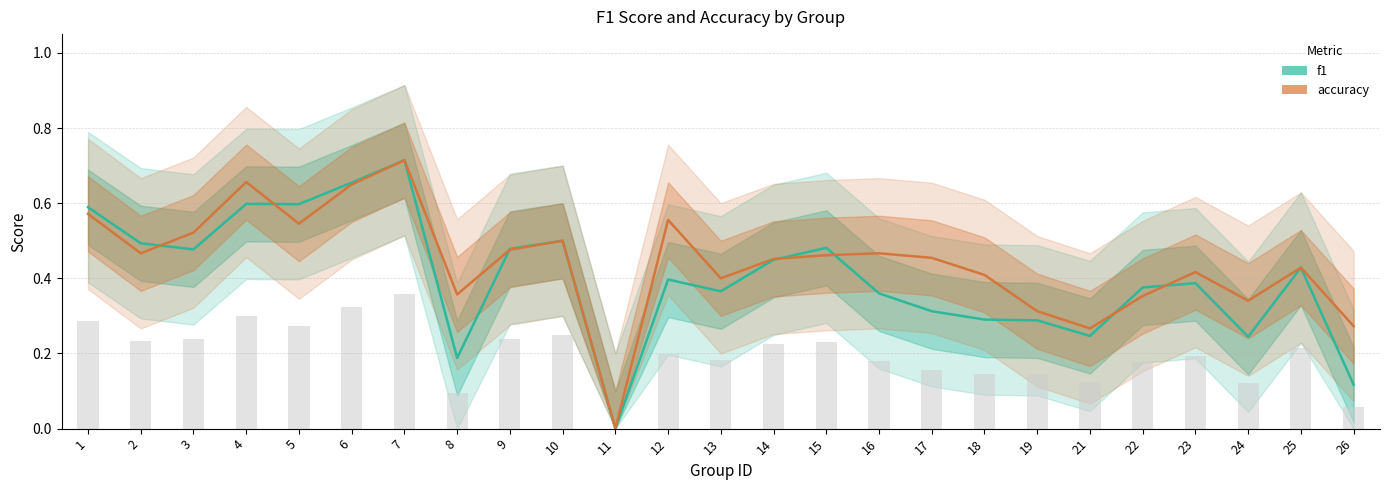

What are all the series names shown in the legend?

f1, accuracy